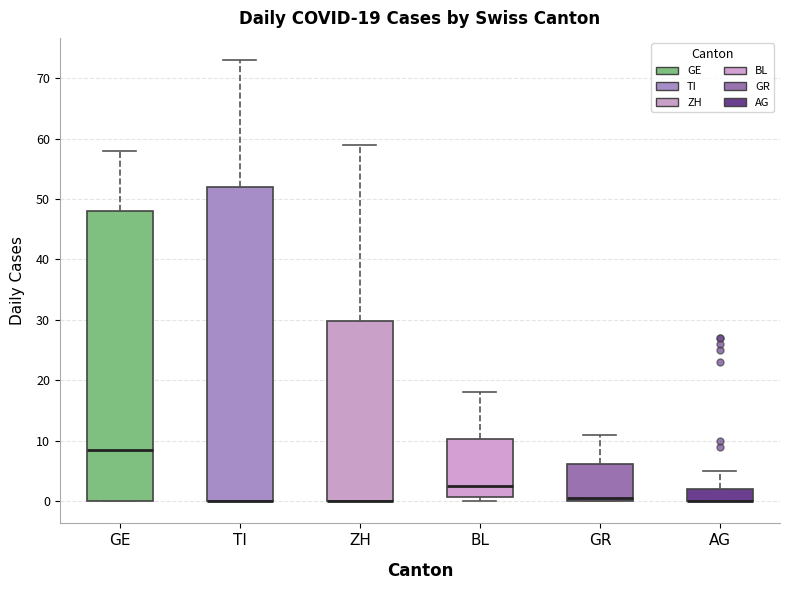

Comparing the boxes themselves (not the whiskers), which one is the tallest?

TI